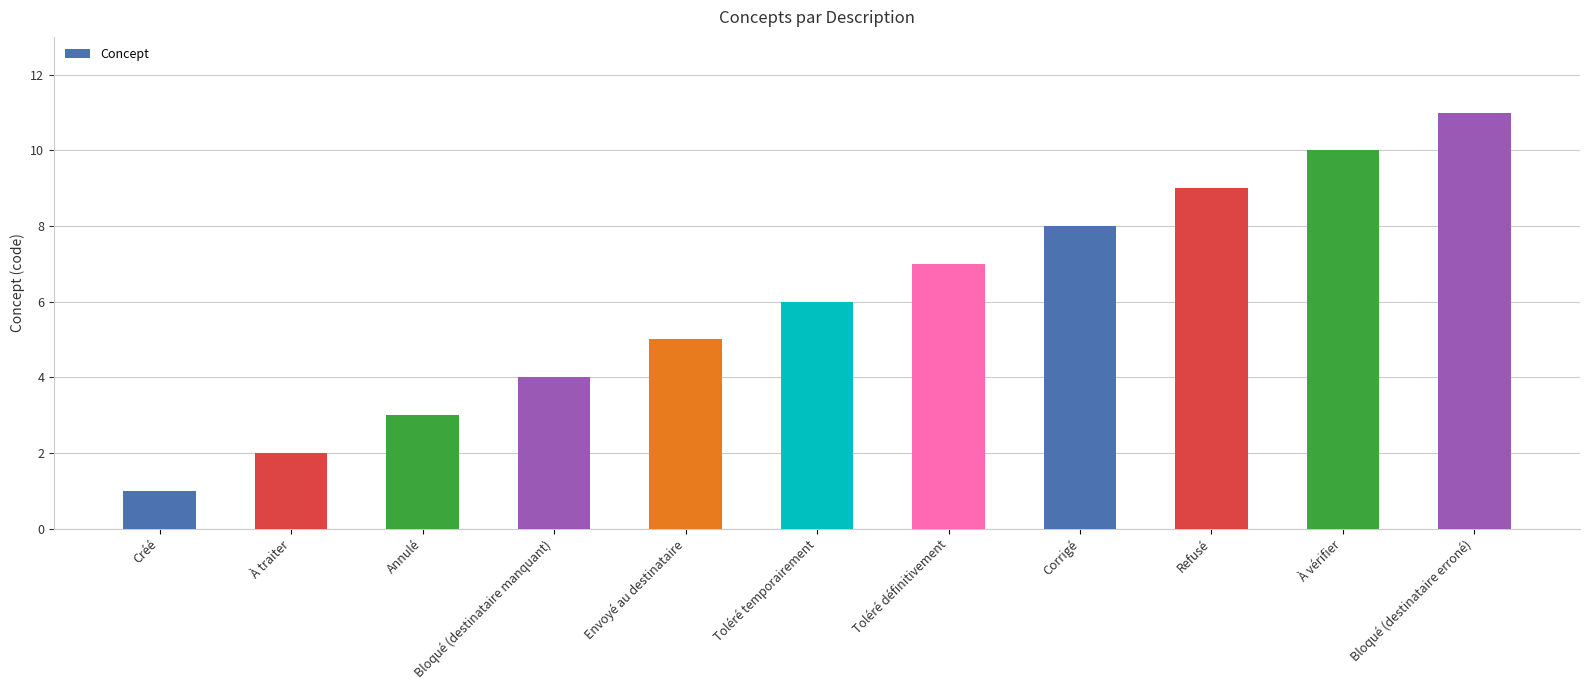

Reading left to right, list all the values displayed in this chart.

Créé=1	À traiter=2	Annulé=3	Bloqué (destinataire manquant)=4	Envoyé au destinataire=5	Toléré temporairement=6	Toléré définitivement=7	Corrigé=8	Refusé=9	À vérifier=10	Bloqué (destinataire erroné)=11